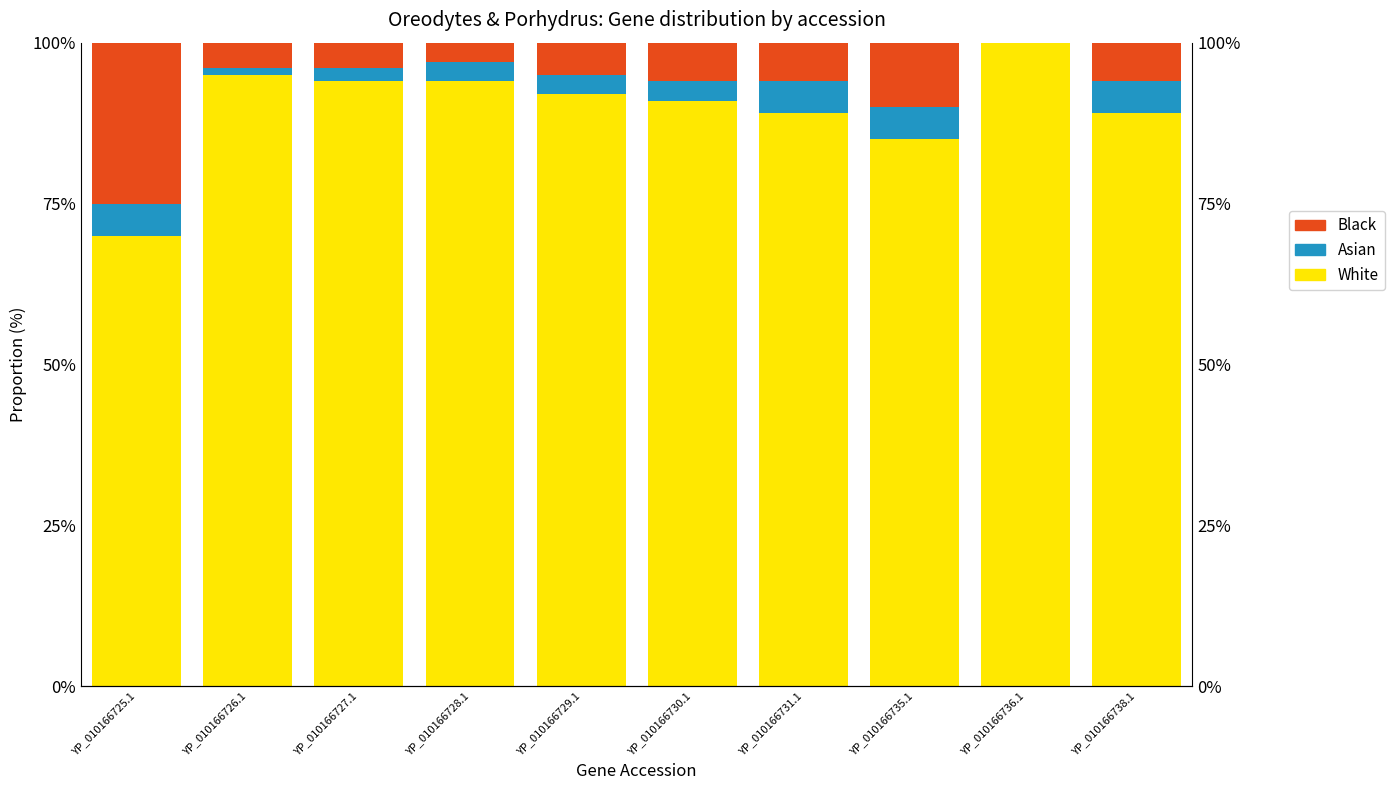

What is the label of the 8th bar from the right?

YP_010166727.1